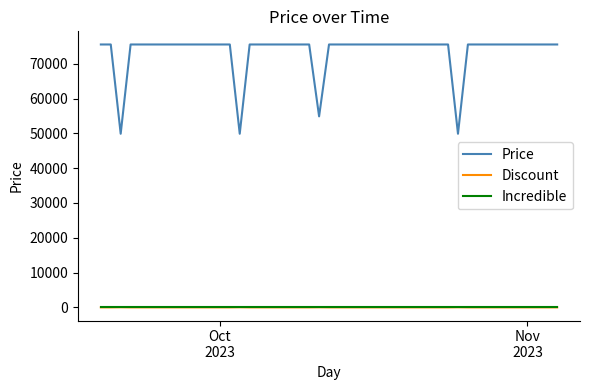

Which series has the largest total across all categories?

Price